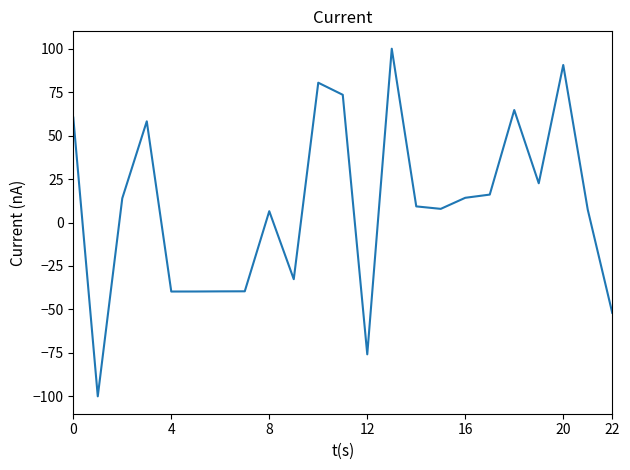

What is the smallest value displayed?

-100.0